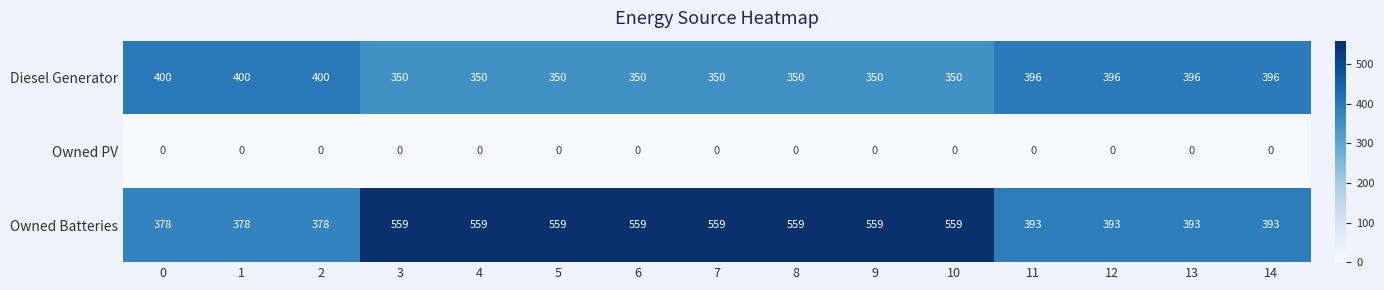

What is the total value across all series at 2?

778